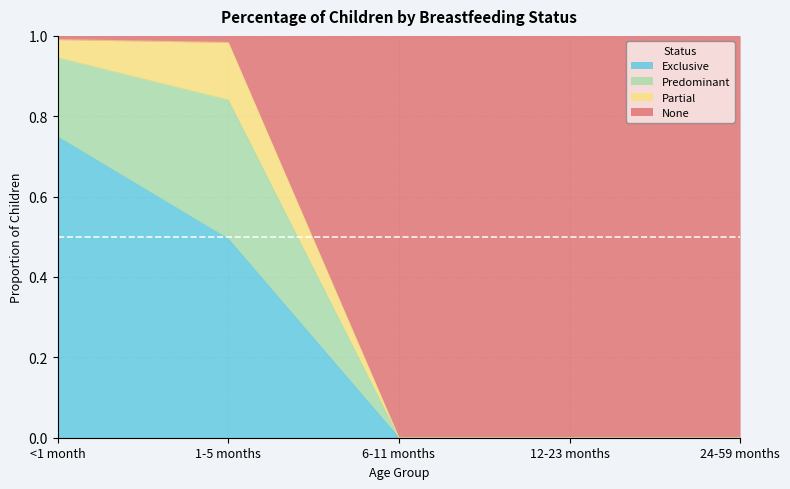

What is the total value across all series at 24-59 months?

1.0